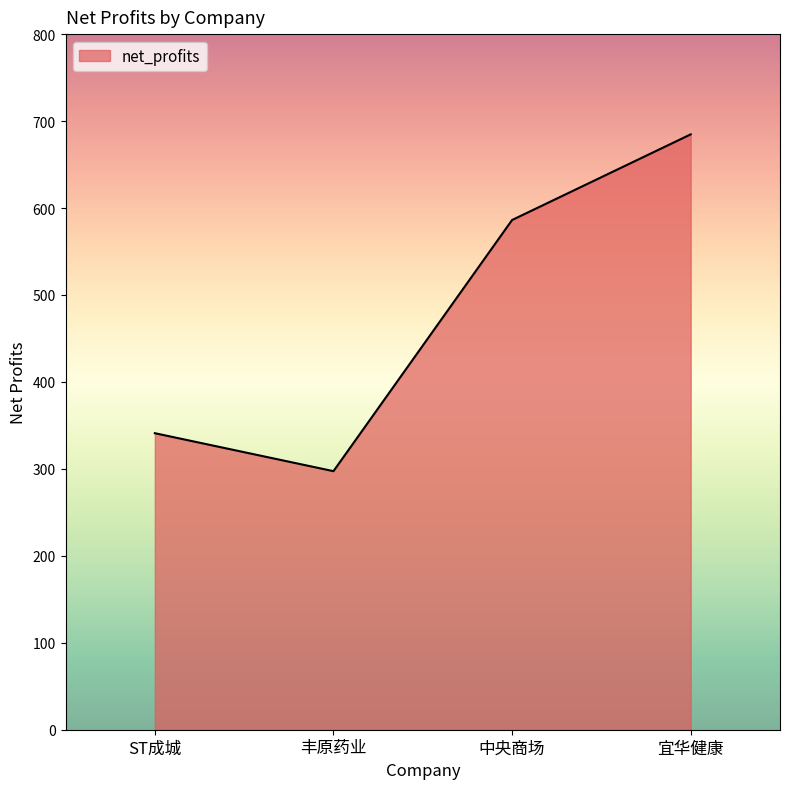

The value at 中央商场 is 387.7. True or false?

False